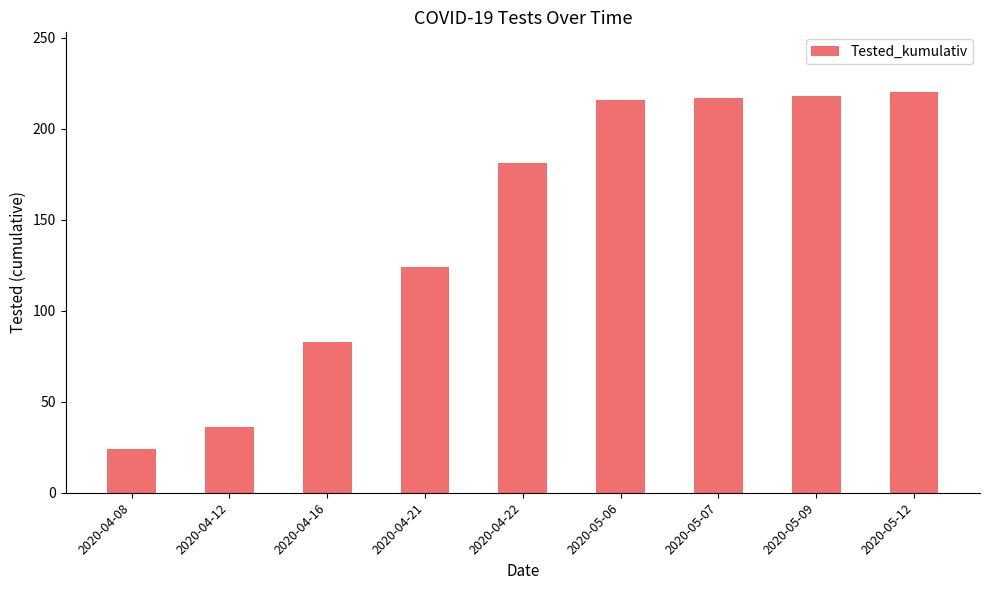

Which has a higher value, 2020-05-09 or 2020-04-08?

2020-05-09